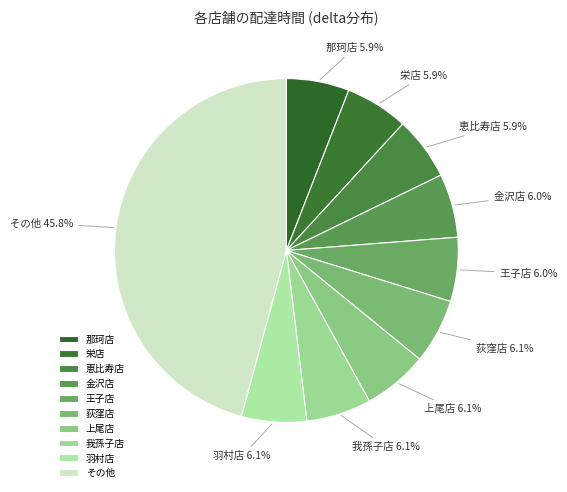

How much of the chart is everything except 恵比寿店?

94.1%